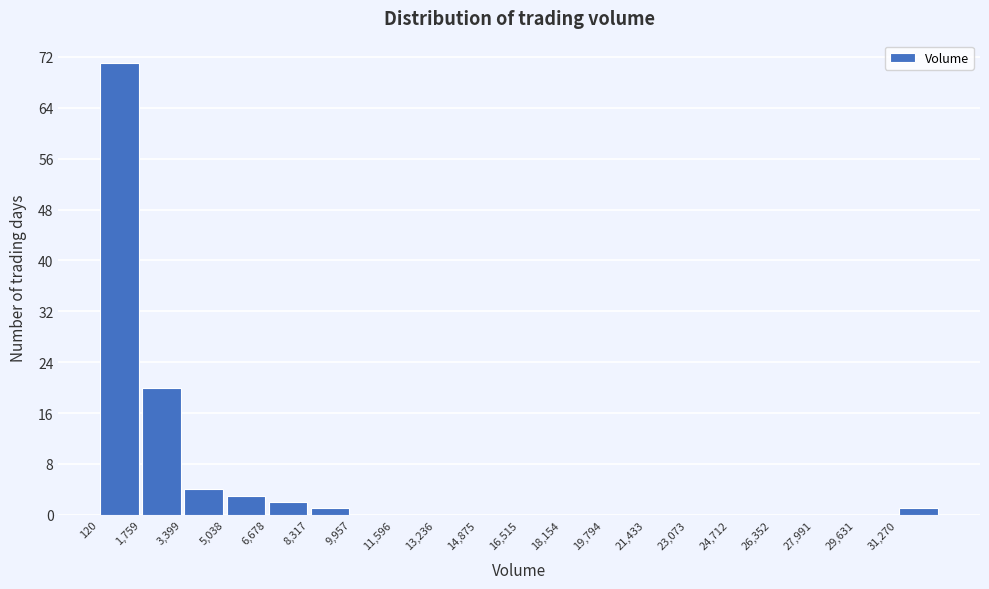

Reading left to right, transcribe this chart: for each bar, give the range it covers on the x-axis and its height. Neither the bar edges nor the heights are printed on the chart, so give them approximately, as read against the axes.

200 to 1800: 71
1800 to 3400: 20
3400 to 5000: 4
5000 to 6600: 3
6600 to 8400: 2
8400 to 10000: 1
10000 to 11600: 0
11600 to 13200: 0
13200 to 14800: 0
14800 to 16600: 0
16600 to 18200: 0
18200 to 19800: 0
19800 to 21400: 0
21400 to 23000: 0
23000 to 24800: 0
24800 to 26400: 0
26400 to 28000: 0
28000 to 29600: 0
29600 to 31200: 0
31200 to 33000: 1